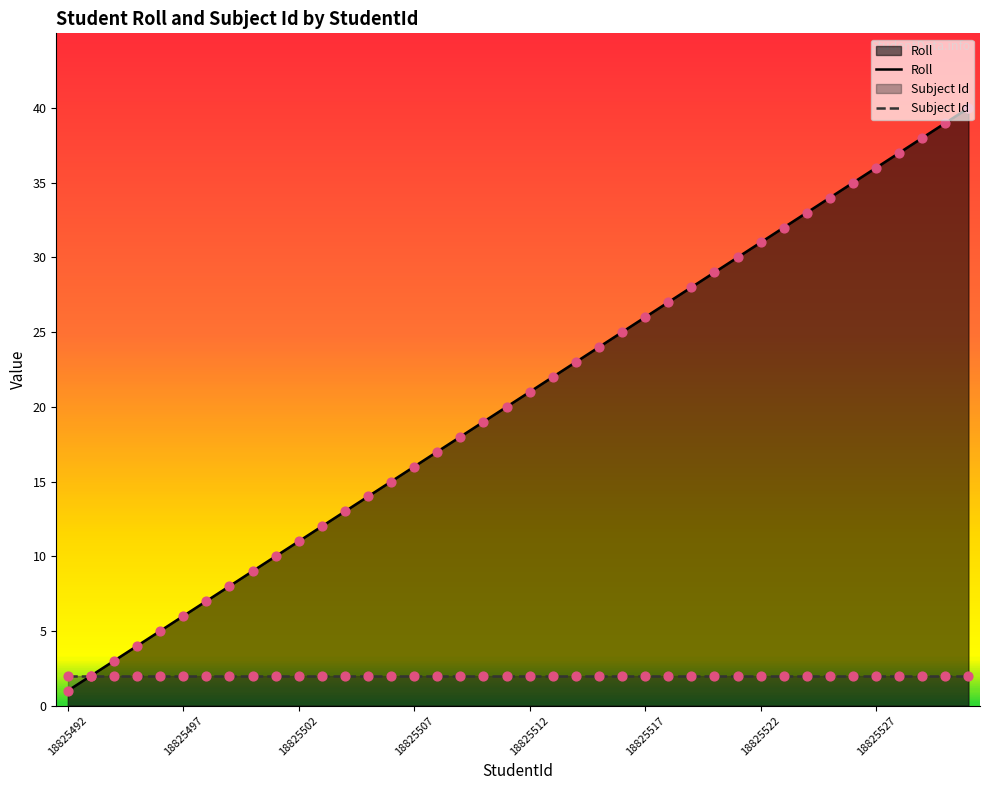

What is the ratio of the value at 18825525 to the value at 18825519?

1.2